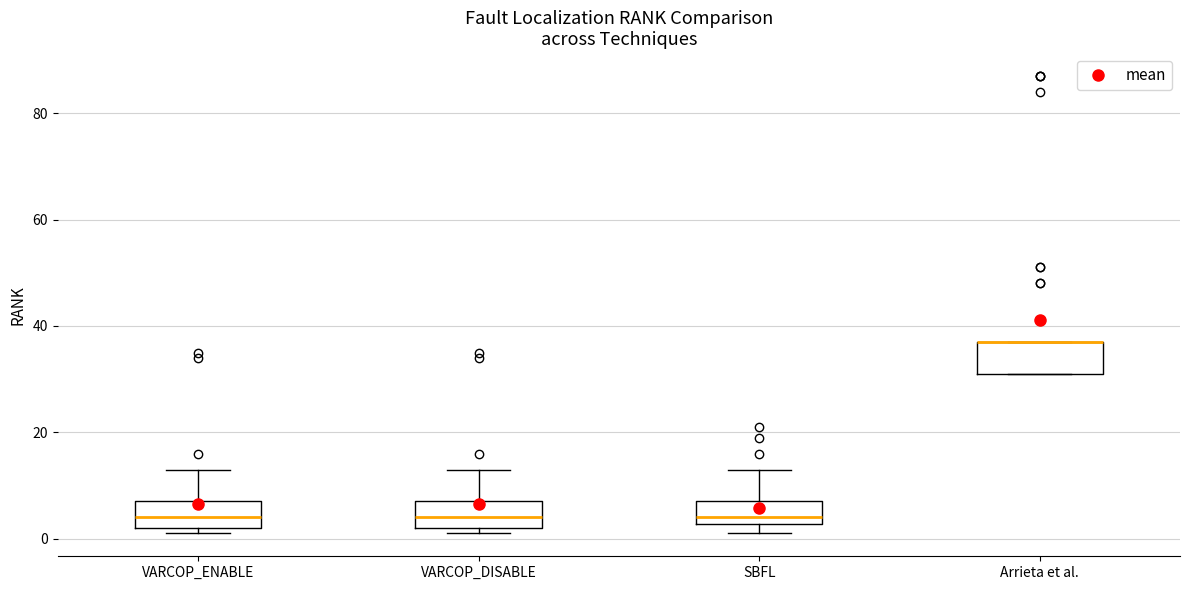

Where is the lower edge of the box for VARCOP_DISABLE on the y-axis? The values are not printed on the chart, so give them approximately, as read against the axis.

2